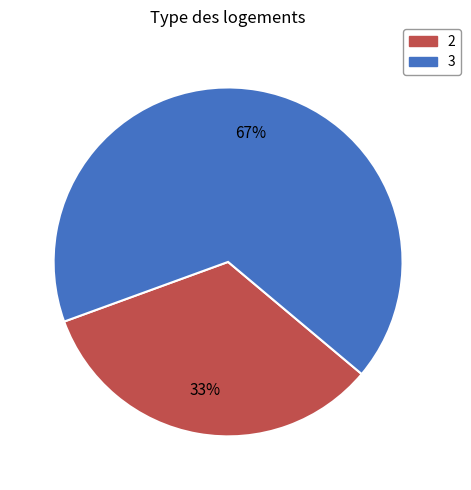

How many slices are in this pie chart?

2